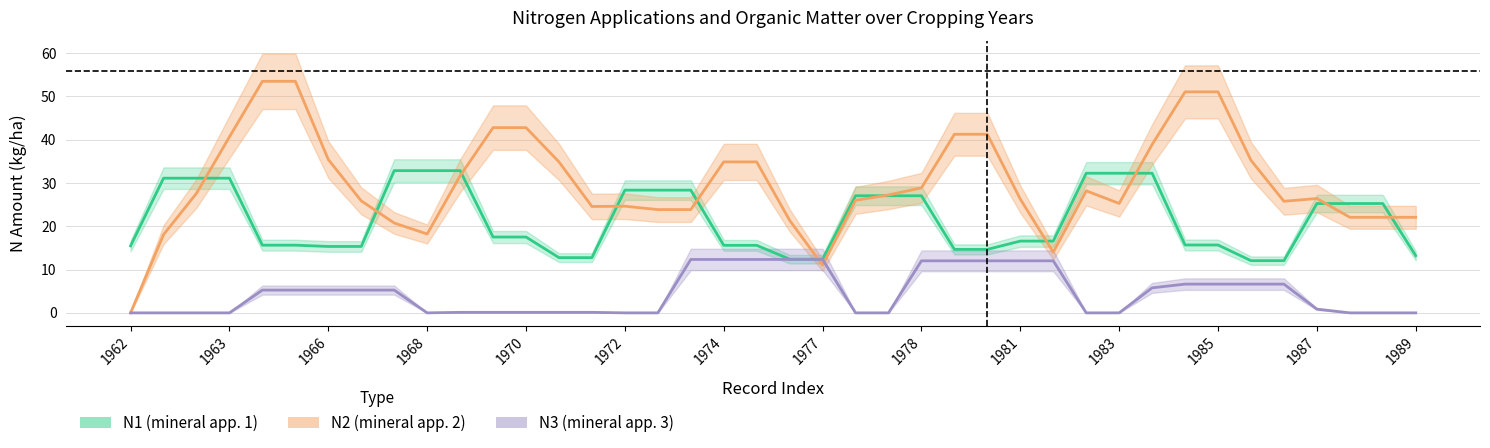

Does the chart have visible grid lines?

Yes